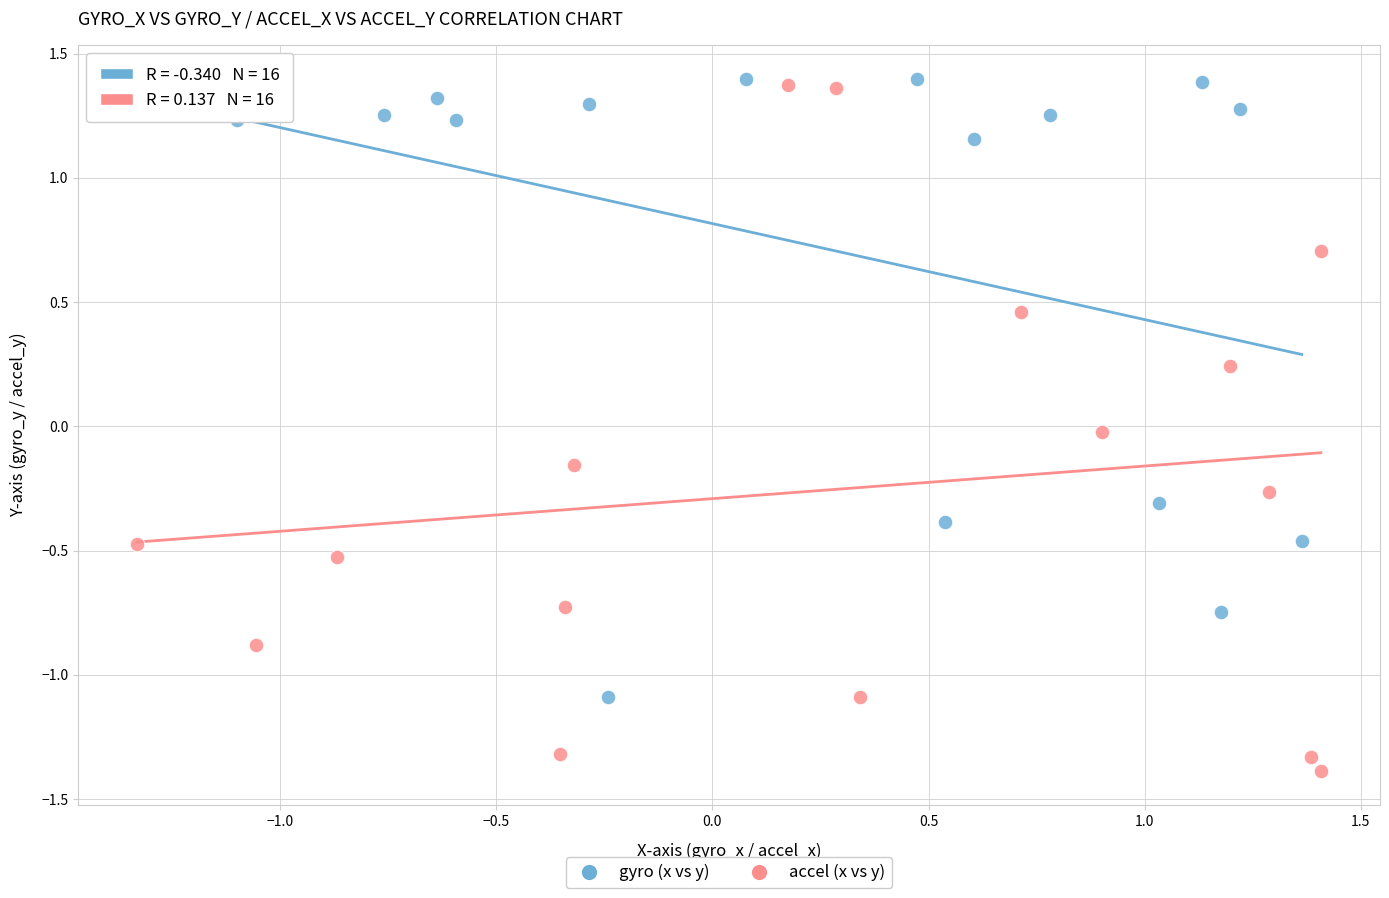

Which series has the largest Y range (max minus min)?

accel (x vs y)